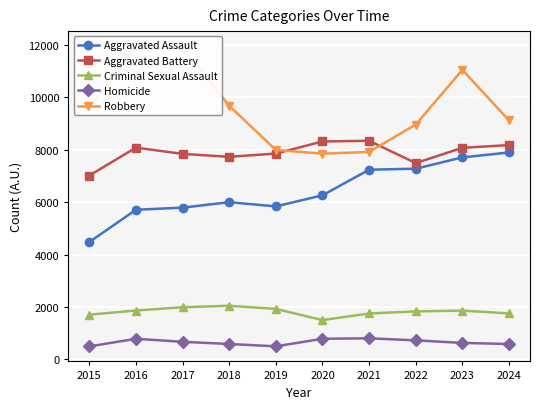

At which category is the sum across all series the highest?

2023